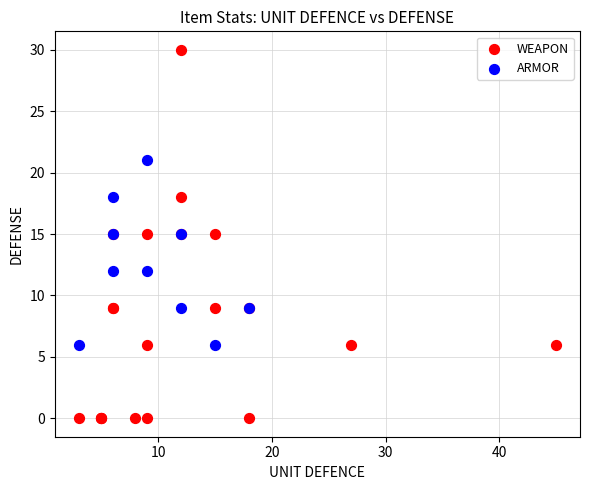

Which series contains the lowest Y value?

WEAPON